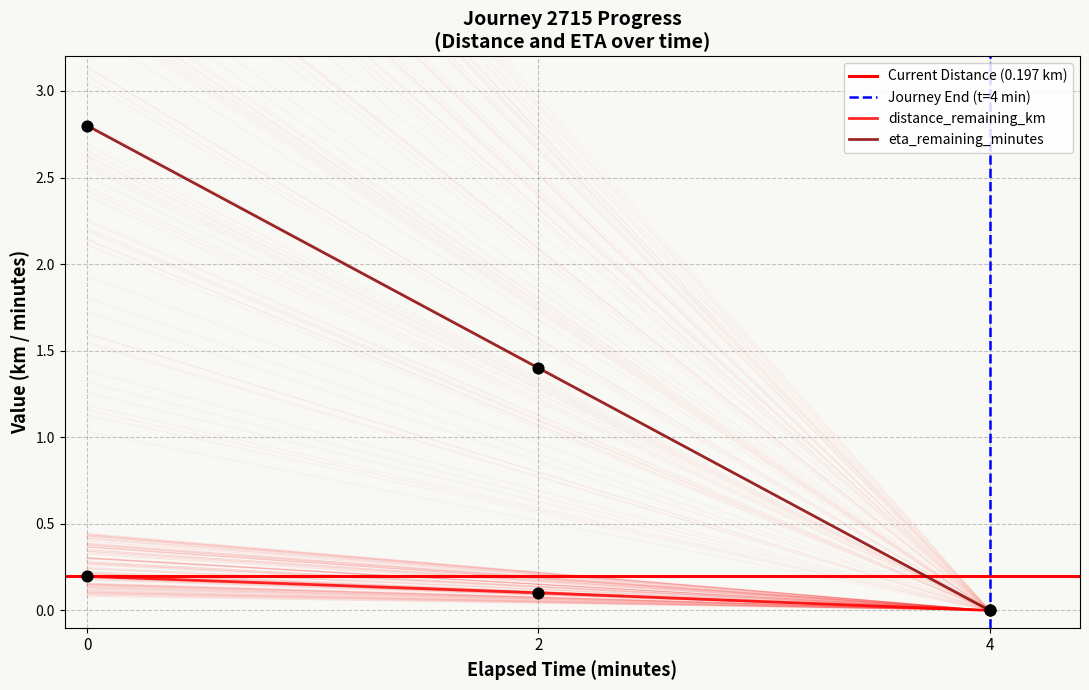

Which series reaches the minimum Y coordinate?

distance_remaining_km